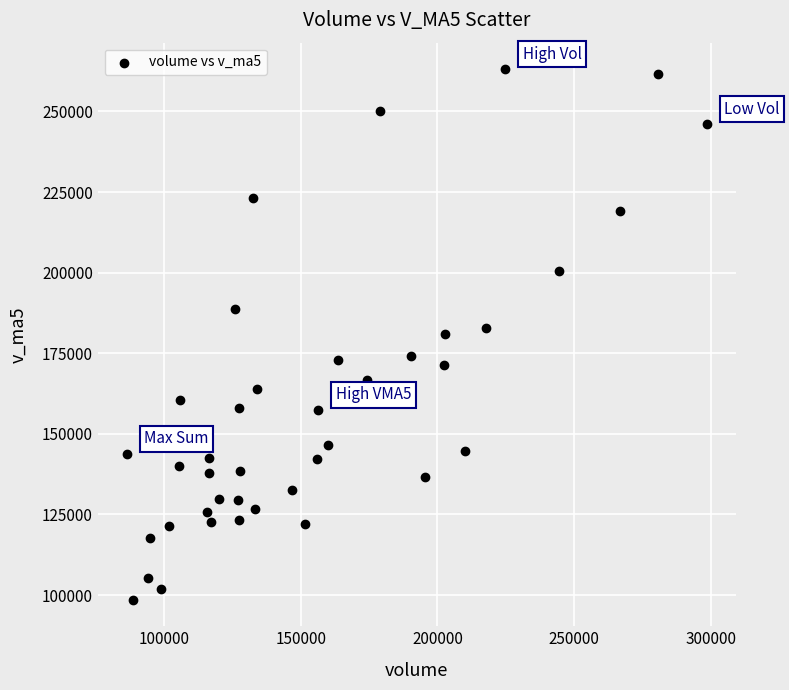

What is the range of Y values (max minus min)?

164544.1